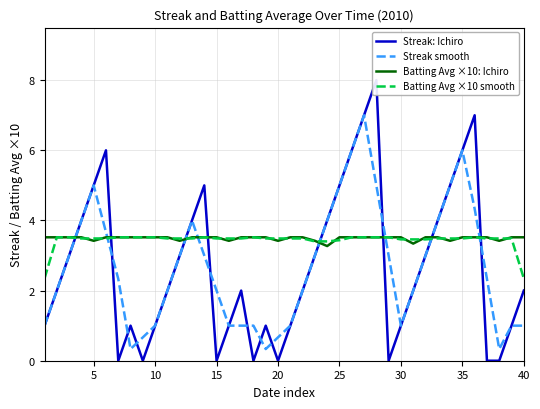

What is the sum of all Streak: Ichiro values?

108.0